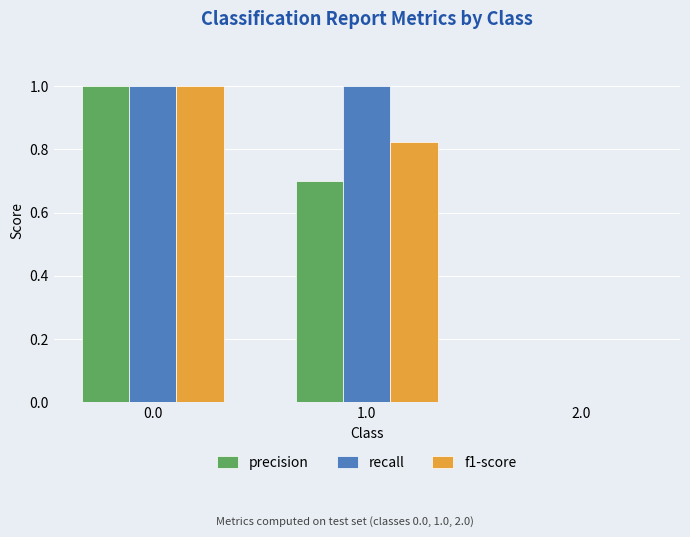

Does the chart contain stacked bars?

No